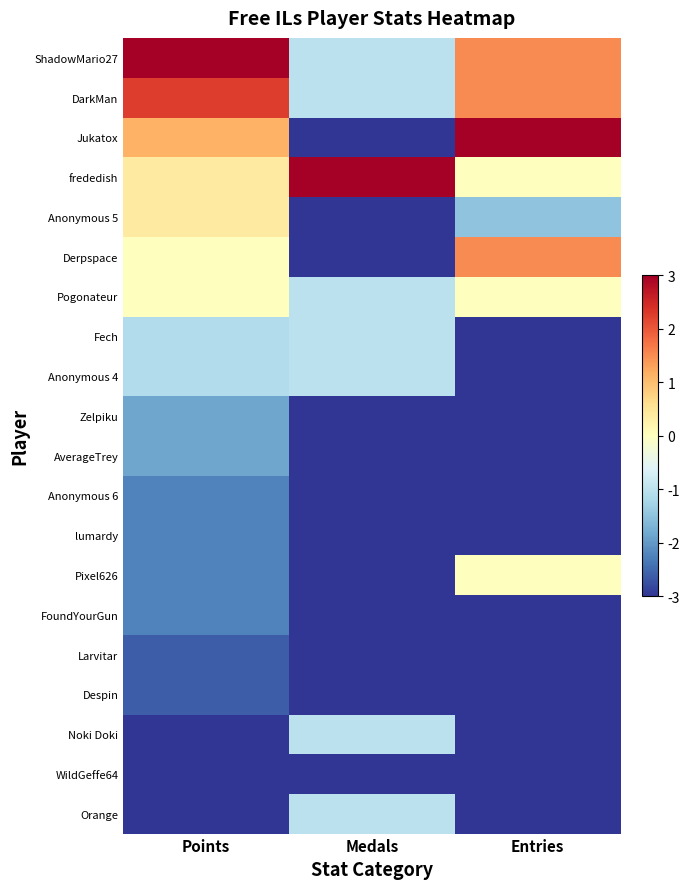

At how many categories does at least one series exceed 1?

3